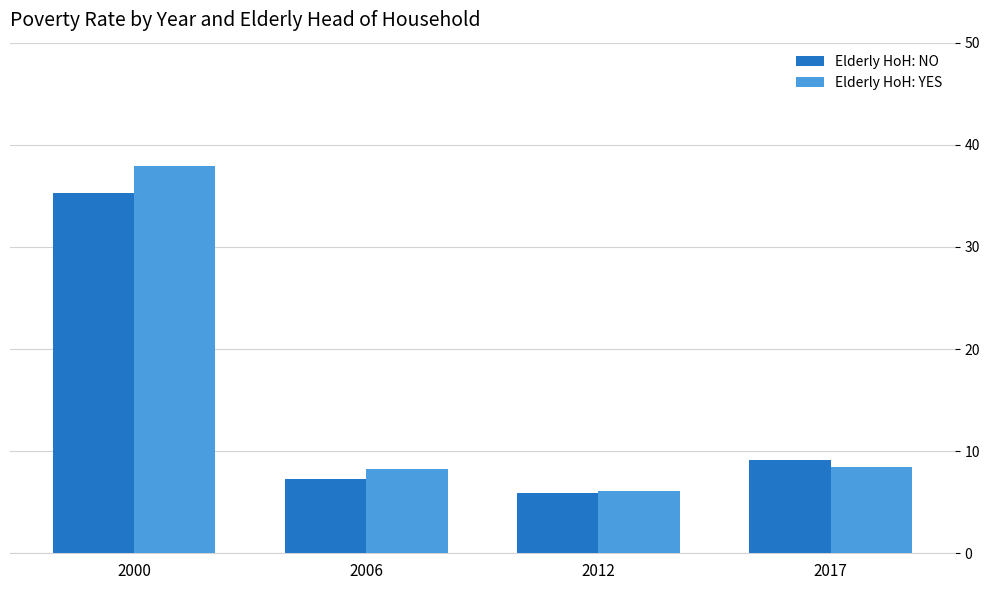

Is it true that Elderly HoH: YES equals 8.3 at 2006?

True